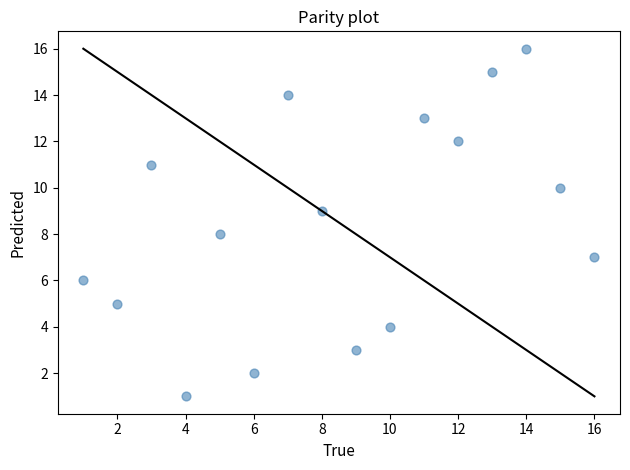

What is the range of X values (max minus min)?

15